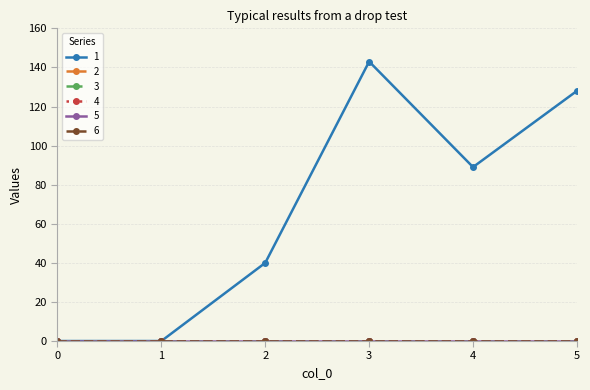

Does the chart have visible grid lines?

Yes